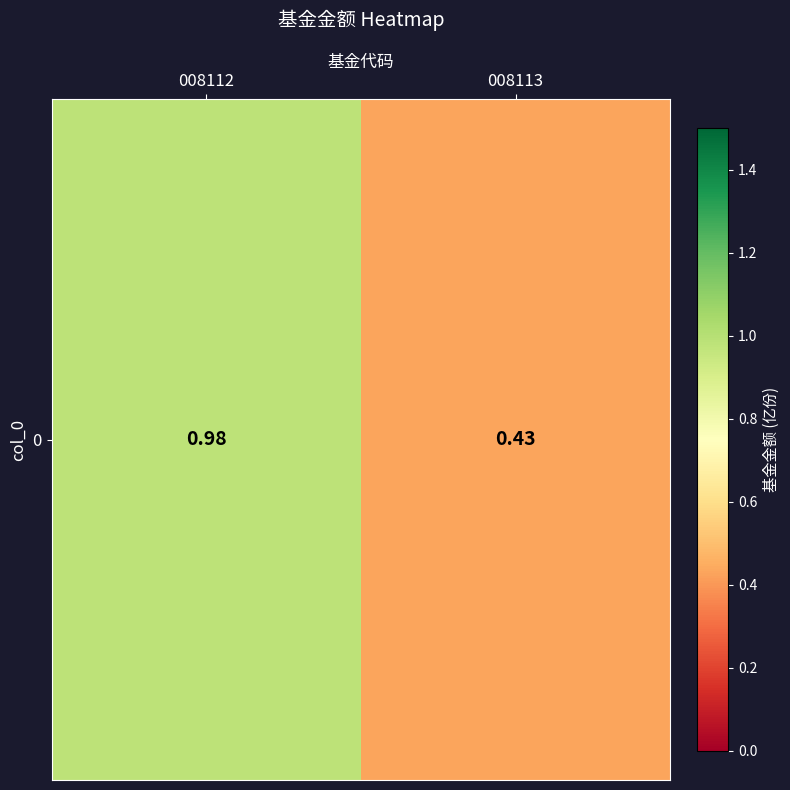

At which category does the chart reach its minimum across all series?

008113